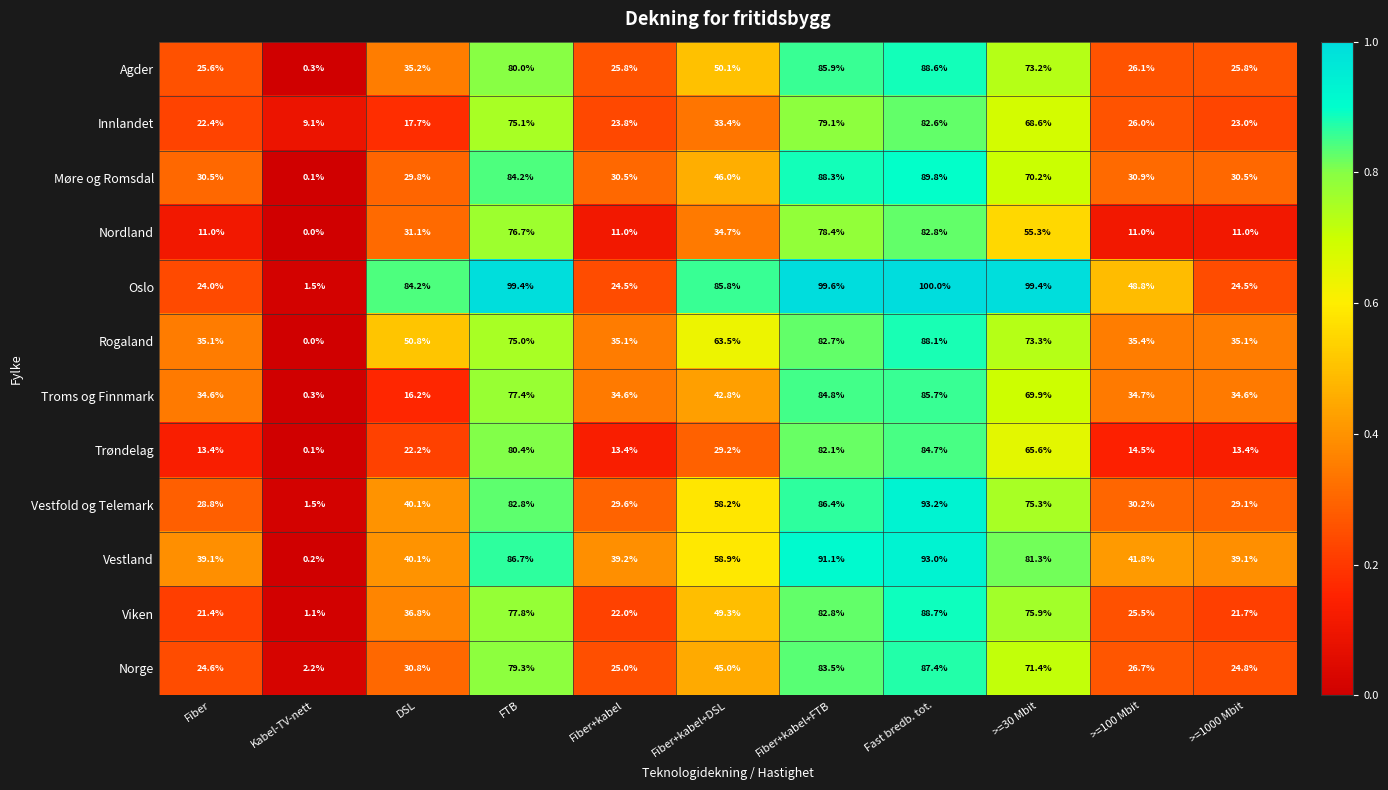

At which label is Vestfold og Telemark closest to 47?

DSL